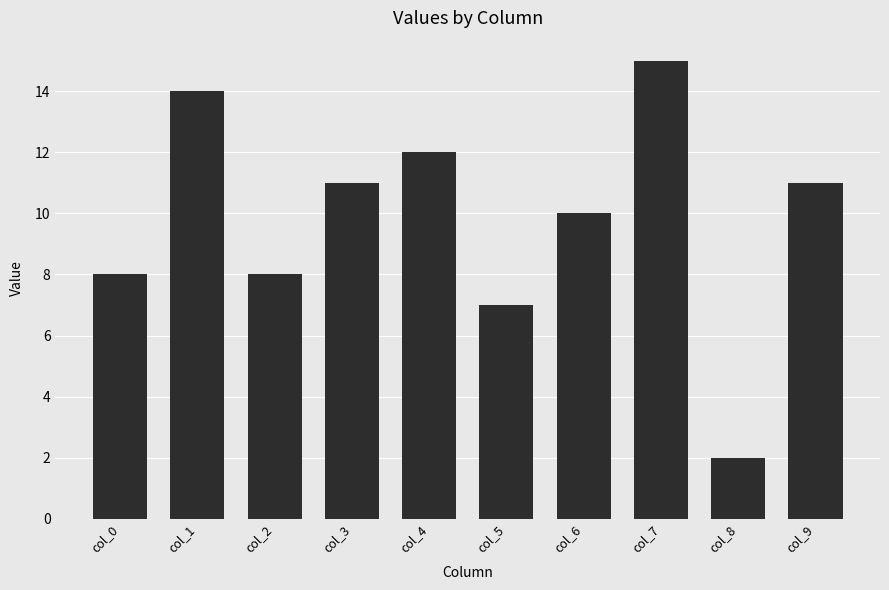

Reading right to left, list all the values displayed in this chart.

col_9=11	col_8=2	col_7=15	col_6=10	col_5=7	col_4=12	col_3=11	col_2=8	col_1=14	col_0=8